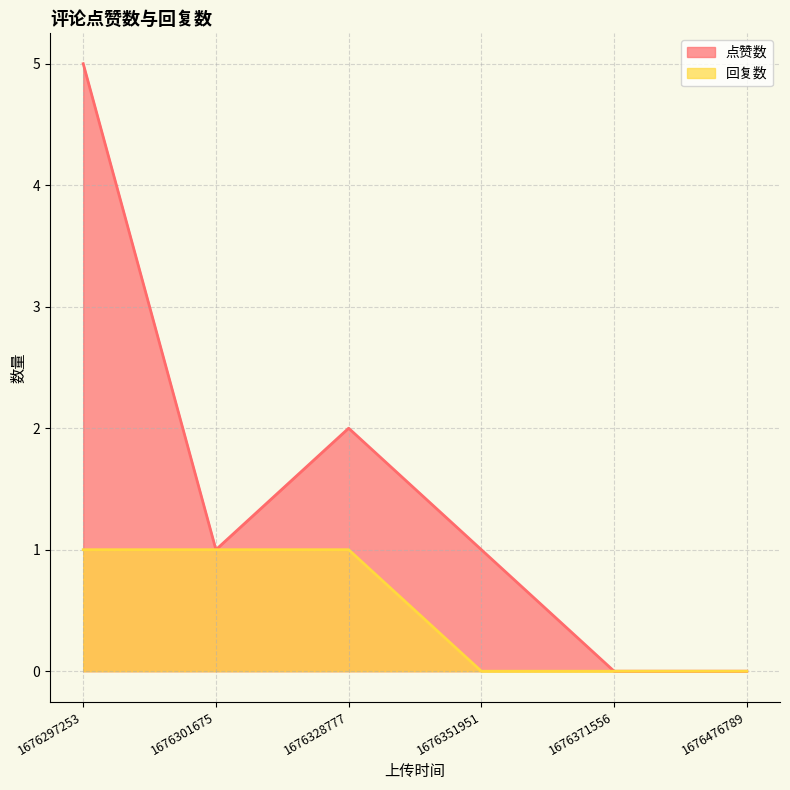

What is the difference between the 点赞数 values at 1676476789 and 1676301675?

1